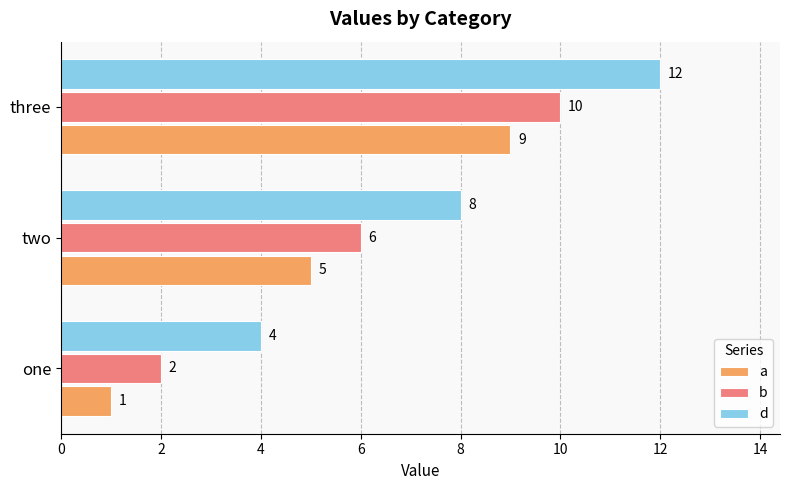

List the series in order of their peak value, highest first.

d, b, a